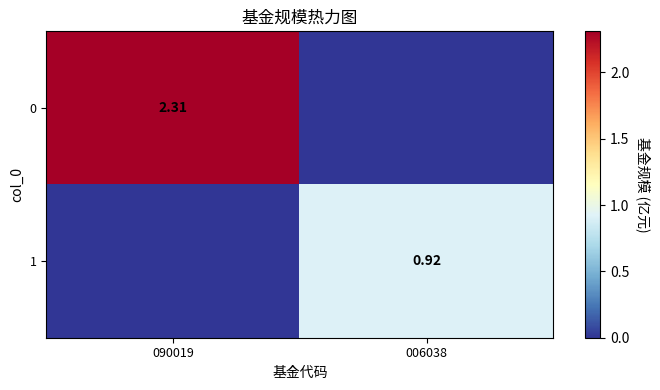

What is the average value of the 1 series?

0.5